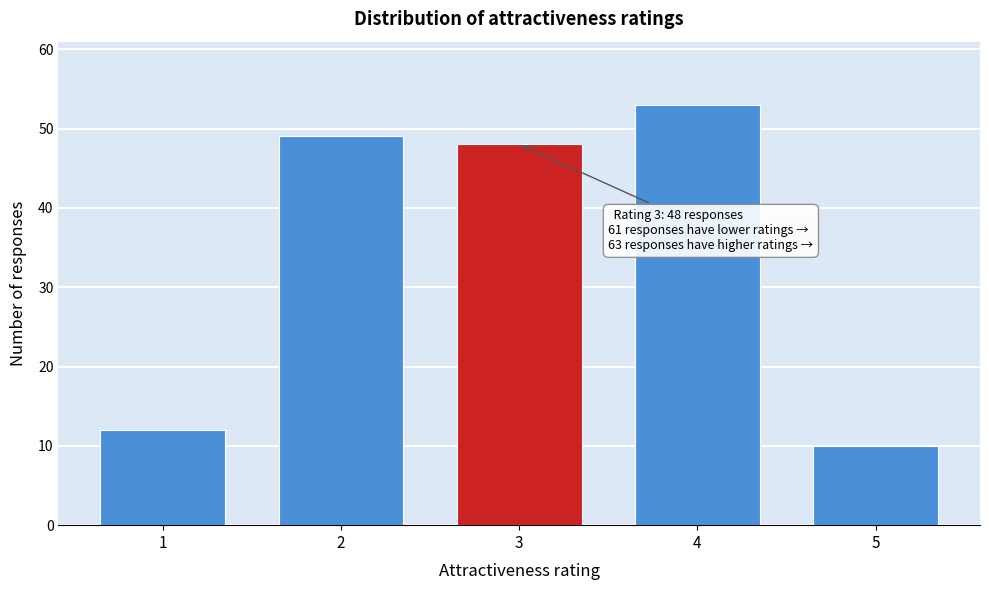

Reading right to left, what are all the values shown in this chart?

5=10	4=53	3=48	2=49	1=12